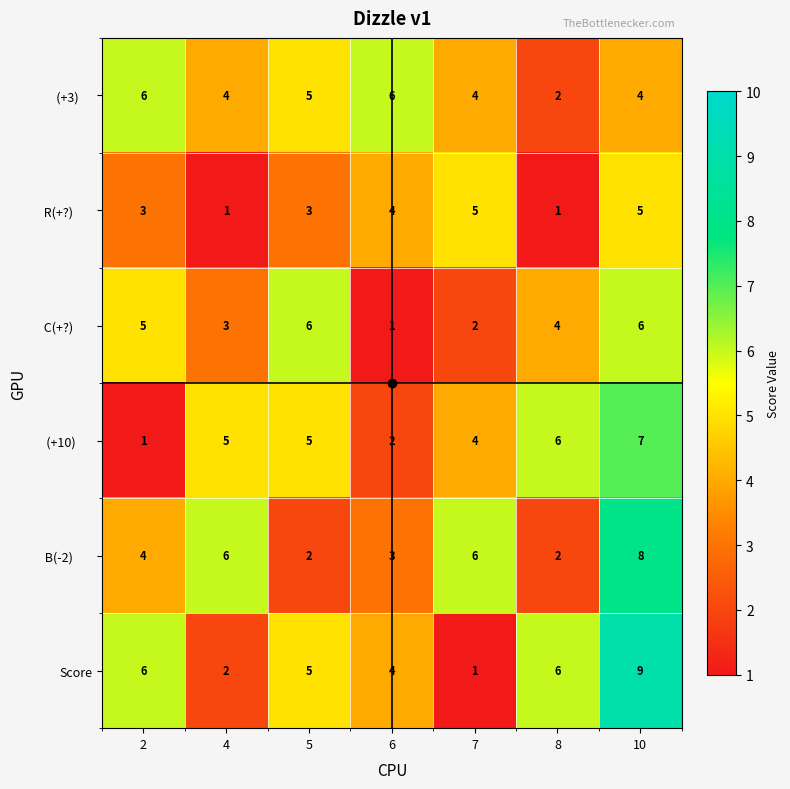

What is the minimum value shown in the chart?

1